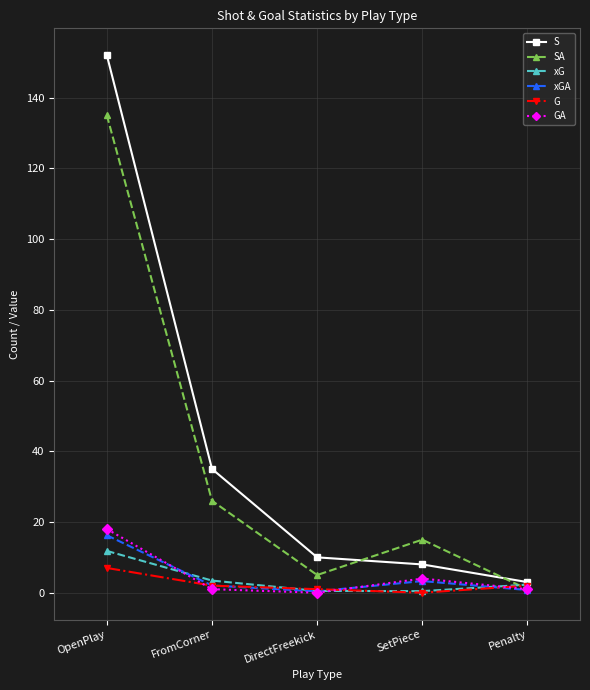

True or false: S has more than 1 interior local peaks.

False